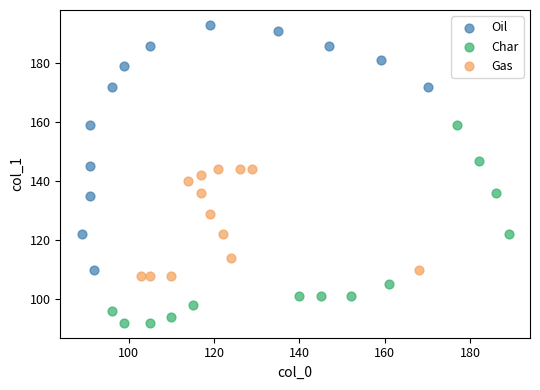

What are all the series names shown in the legend?

Oil, Char, Gas